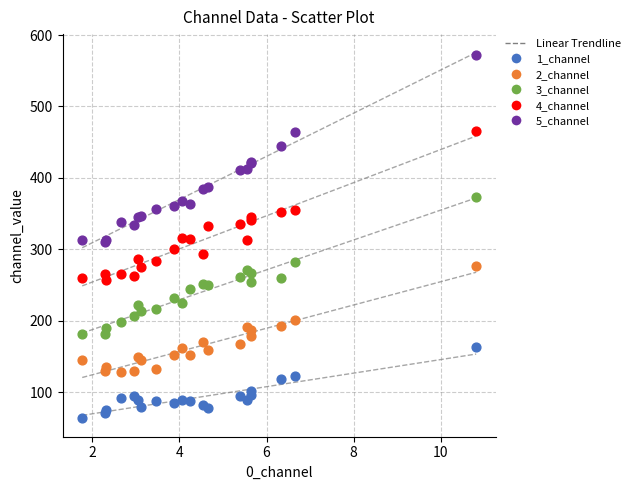

Which series contains the highest Y value?

5_channel